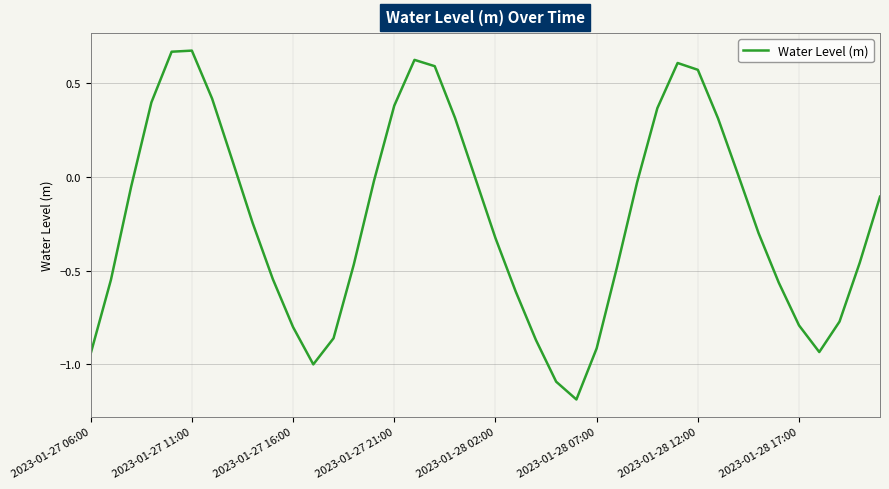

What is the difference between the maximum and minimum values?

1.9